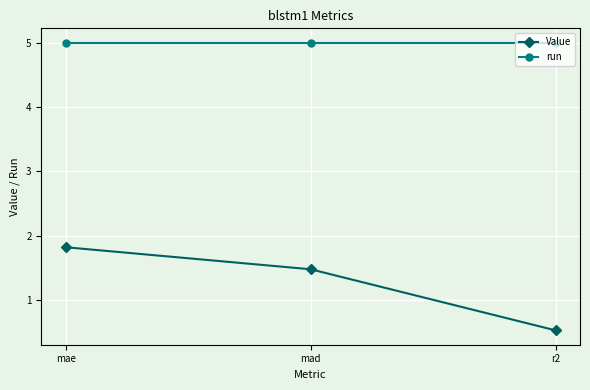

The Value series shows 1.5 at mad. True or false?

True